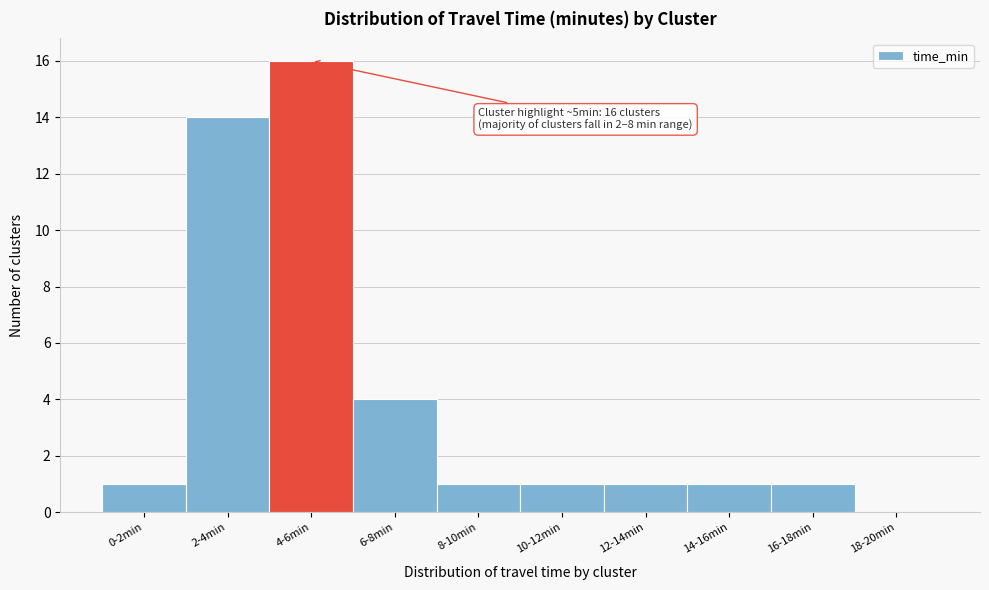

Reading left to right, what are all the values shown in this chart?

0-2min=1	2-4min=14	4-6min=16	6-8min=4	8-10min=1	10-12min=1	12-14min=1	14-16min=1	16-18min=1	18-20min=0